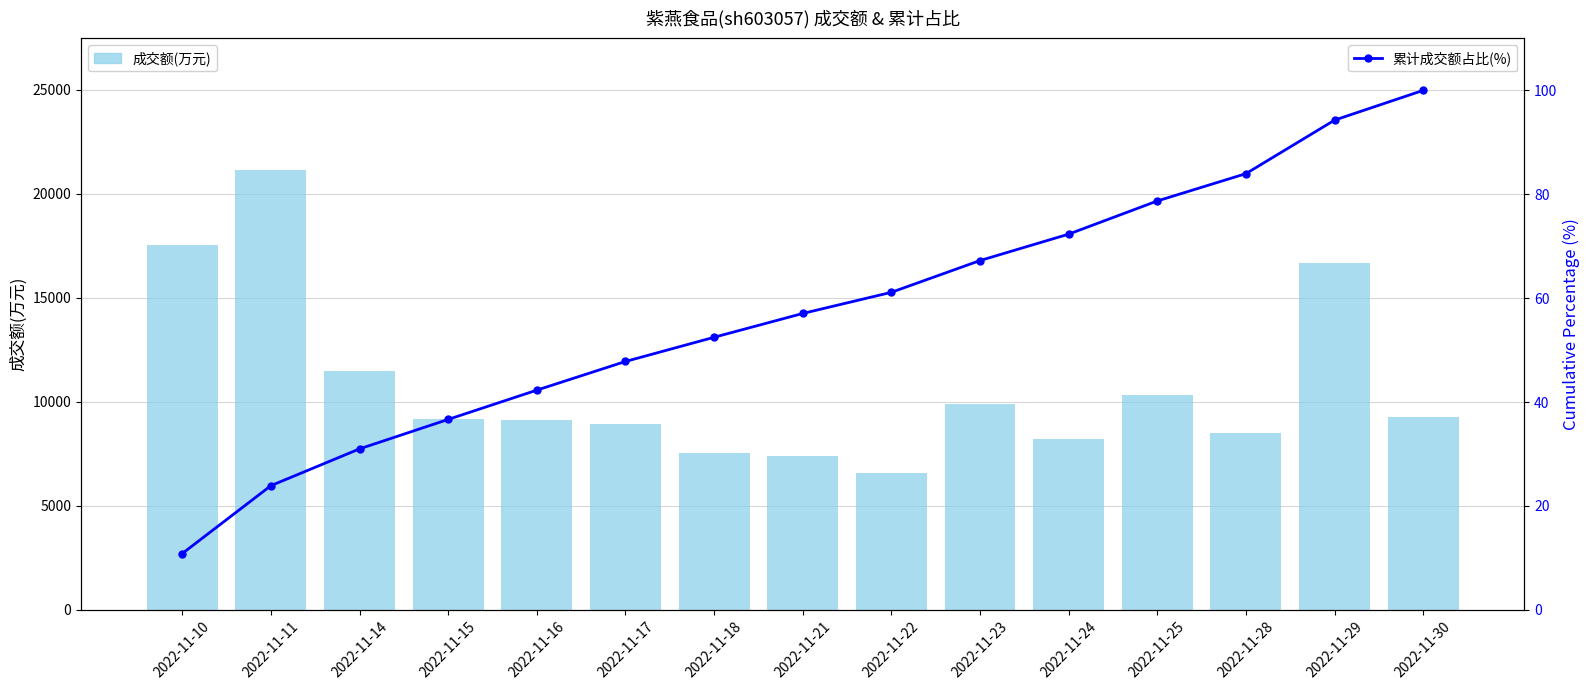

What is the difference between the highest and lowest values at 2022-11-10?

17502.2